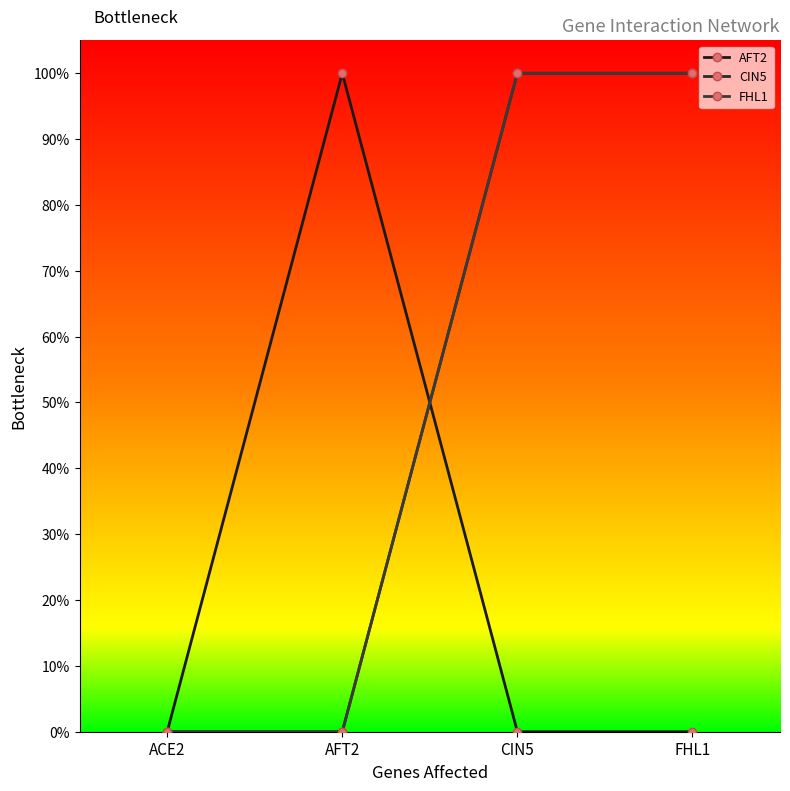

What is the label of the 4th point from the left?

FHL1